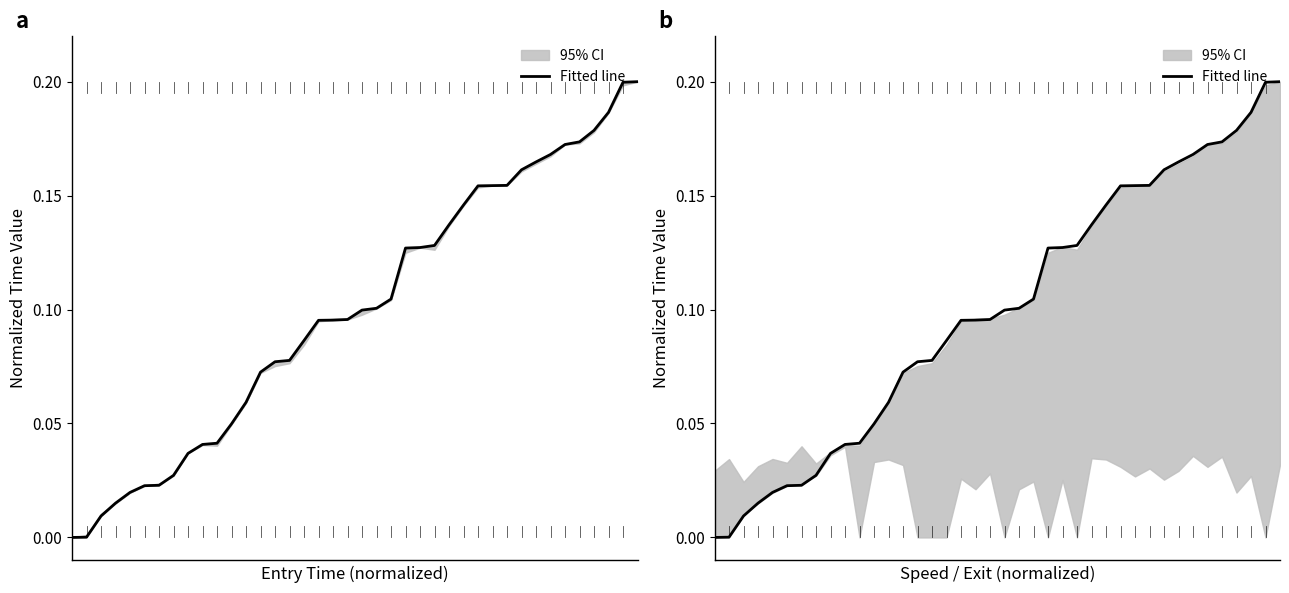

Reading right to left, what are all the values shown in this chart?

0.2	0.2	0.2	0.2	0.2	0.2	0.2	0.2	0.2	0.2	0.2	0.2	0.1	0.1	0.1	0.1	0.1	0.1	0.1	0.1	0.1	0.1	0.1	0.1	0.1	0.1	0.1	0.1	0.0	0.0	0.0	0.0	0.0	0.0	0.0	0.0	0.0	0.0	0.0	0.0